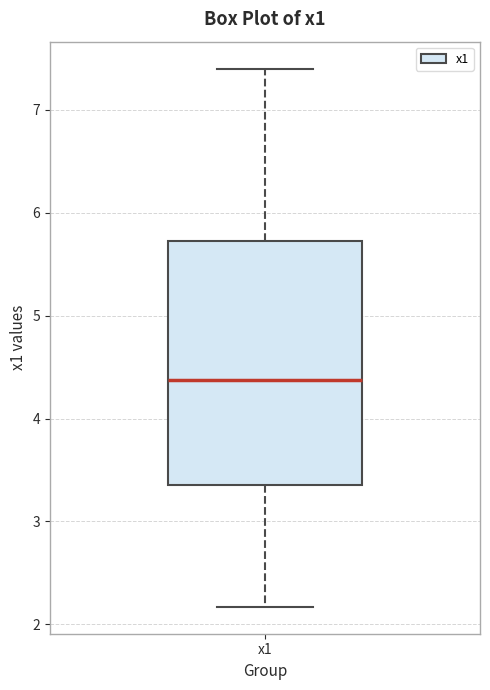

Transcribe this box plot: give where the median line is, the range the box spans, and where the two whiskers end, as read against the y-axis. The values are not printed on the chart, so give them approximately, as read against the axis.

median 4.4, box 3.4 to 5.7, whiskers 2.2 to 7.4